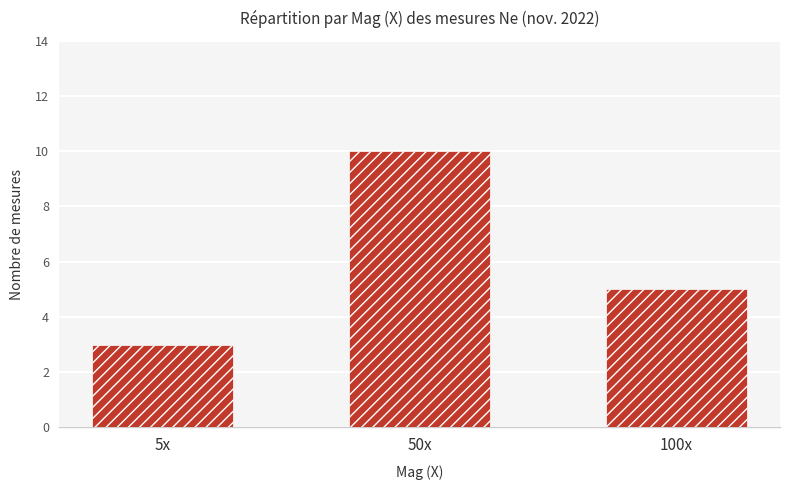

What is the label of the 3rd bar from the left?

100x